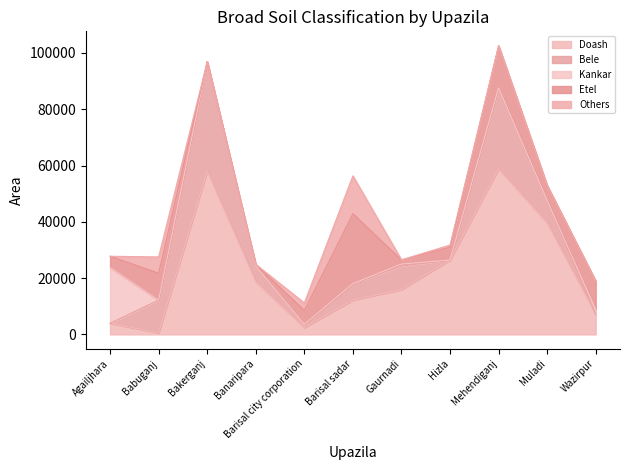

Reading left to right, list all the values displayed in this chart.

Doash: 3962.0	570.0	58116.0	18745.0	2429.0	12226.0	15959.0	26429.0	58854.4	39679.0	7223.0
Bele: 0.0	11620.0	38745.0	5535.1	1153.0	5843.0	8350.0	0.0	28800.0	7936.0	0.0
Kankar: 19834.0	0.0	0.0	0.0	0.0	0.0	700.0	0.0	0.0	0.0	1675.0
Etel: 3991.0	9525.0	0.0	605.1	4926.0	24791.0	1450.0	4570.0	14900.0	5290.0	10052.0
Others: 0.0	5810.0	0.0	0.0	2688.0	13482.0	50.0	767.0	0.0	0.0	0.0